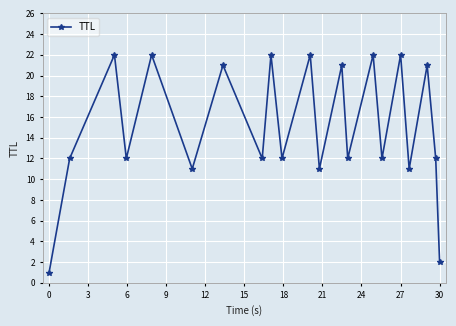

What is the difference between the maximum and minimum values?

21